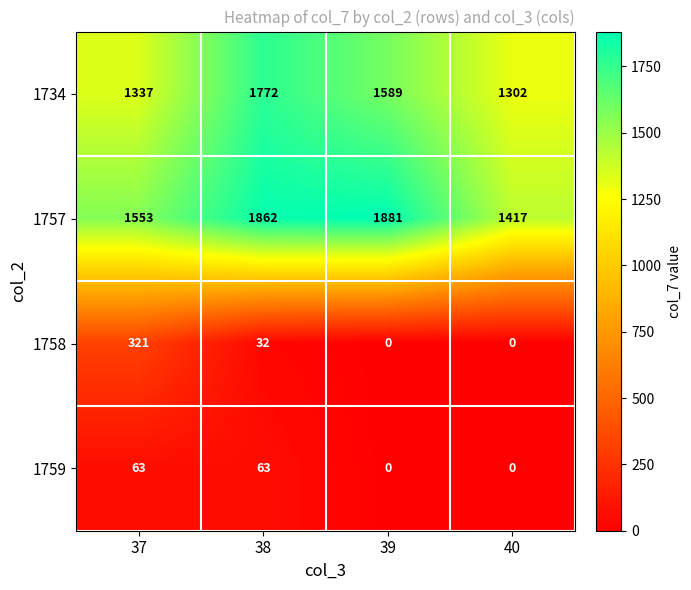

At how many categories does at least one series exceed 1355?

4